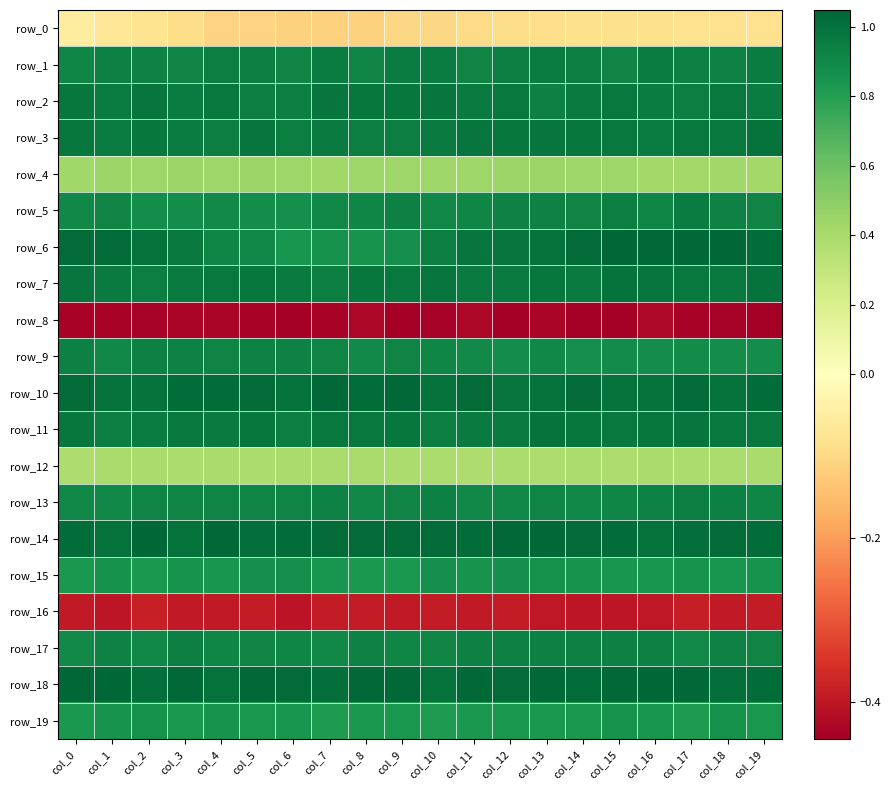

What is the sum of all row_15 values?

17.0